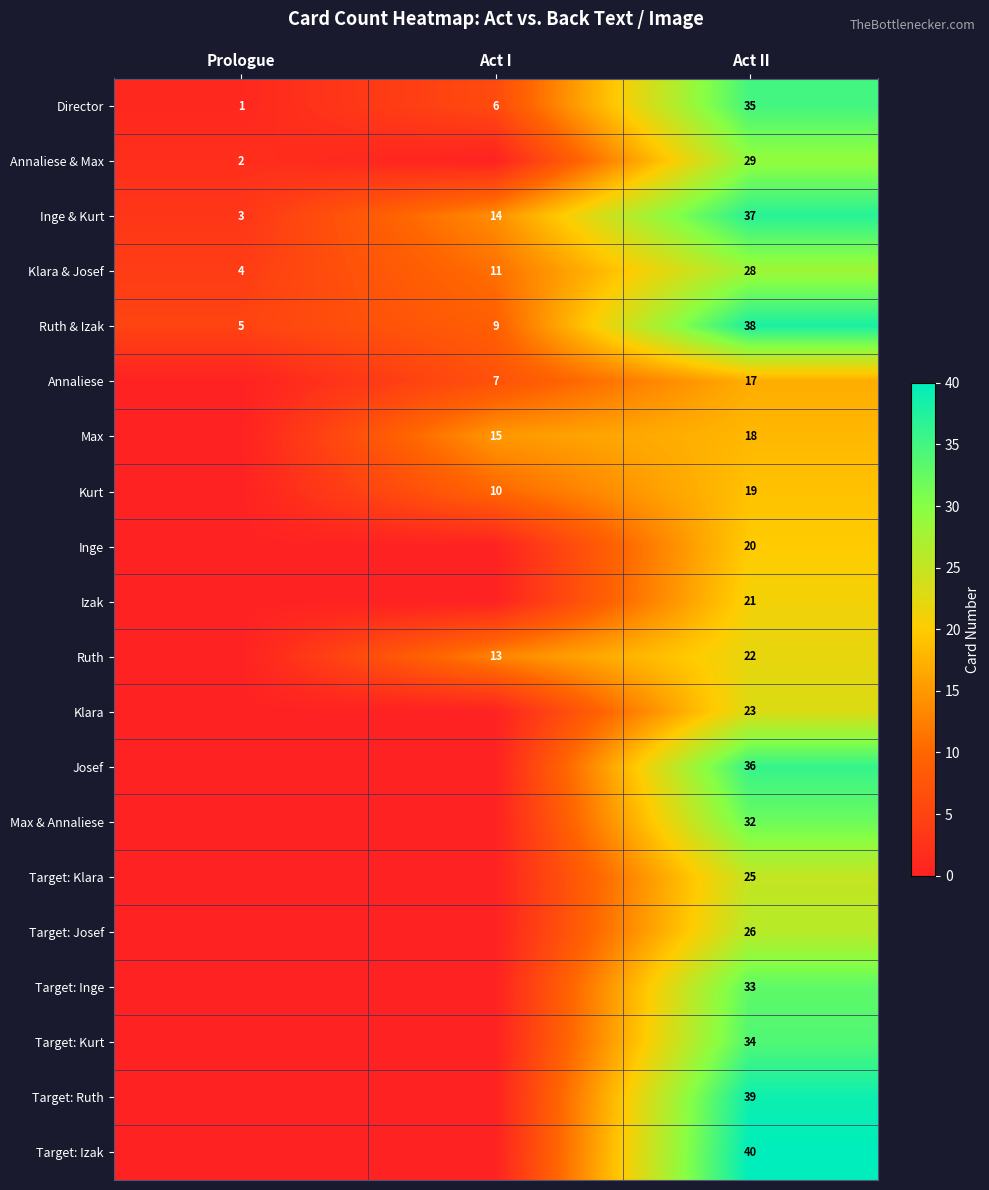

What is the difference between the maximum and minimum values in the Director series?

34